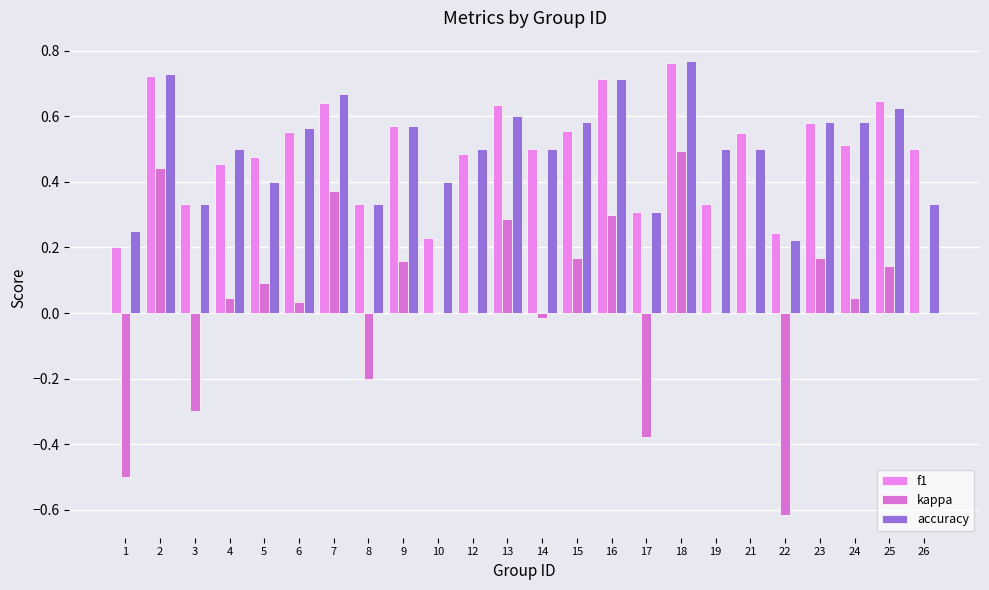

Between 8 and 22, which series saw the biggest shift?

kappa